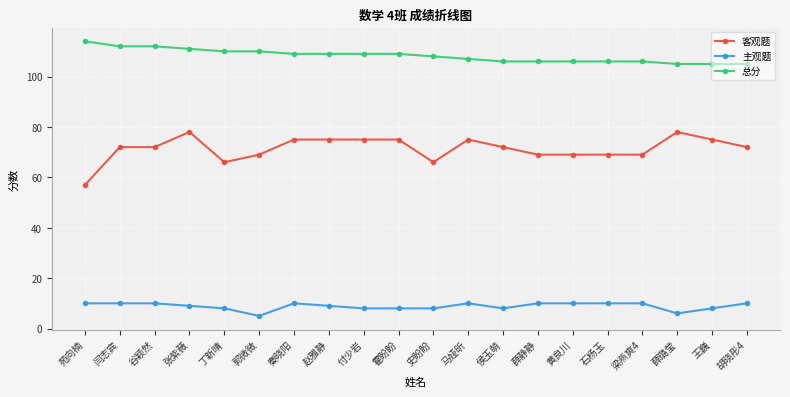

True or false: 主观题 has a value of 9 at 赵雅静.

True